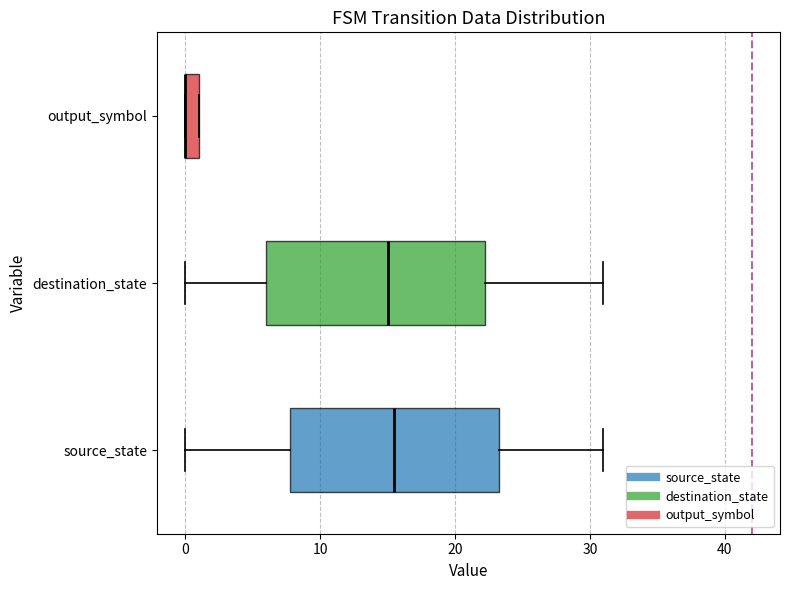

Where is the right edge of the box for destination_state on the x-axis? The values are not printed on the chart, so give them approximately, as read against the axis.

22